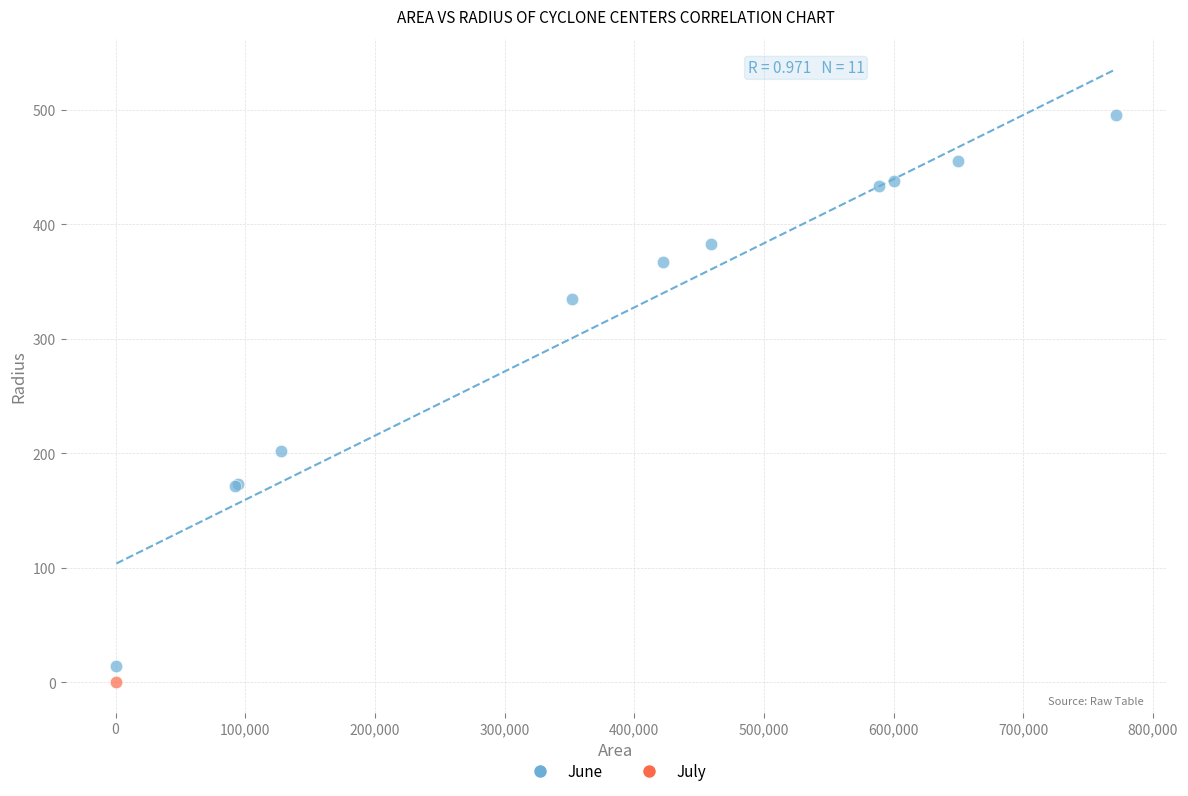

What are all the series names shown in the legend?

June, July